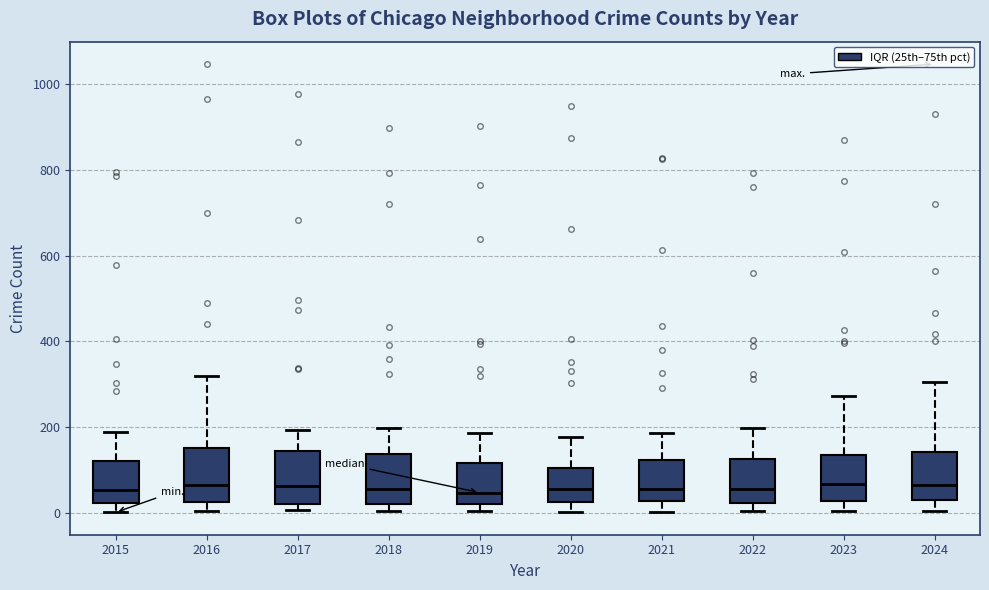

Reading left to right, transcribe this box plot: for each box, give where its median line is, the range the box spans, and where its two whiskers end, as read against the y-axis. The values are not printed on the chart, so give them approximately, as read against the axis.

2015: median 60, box 20 to 120, whiskers 0 to 180
2016: median 60, box 20 to 160, whiskers 0 to 320
2017: median 60, box 20 to 140, whiskers 0 to 200
2018: median 60, box 20 to 140, whiskers 0 to 200
2019: median 40, box 20 to 120, whiskers 0 to 180
2020: median 60, box 20 to 100, whiskers 0 to 180
2021: median 60, box 20 to 120, whiskers 0 to 180
2022: median 60, box 20 to 120, whiskers 0 to 200
2023: median 60, box 20 to 140, whiskers 0 to 280
2024: median 60, box 20 to 140, whiskers 0 to 300